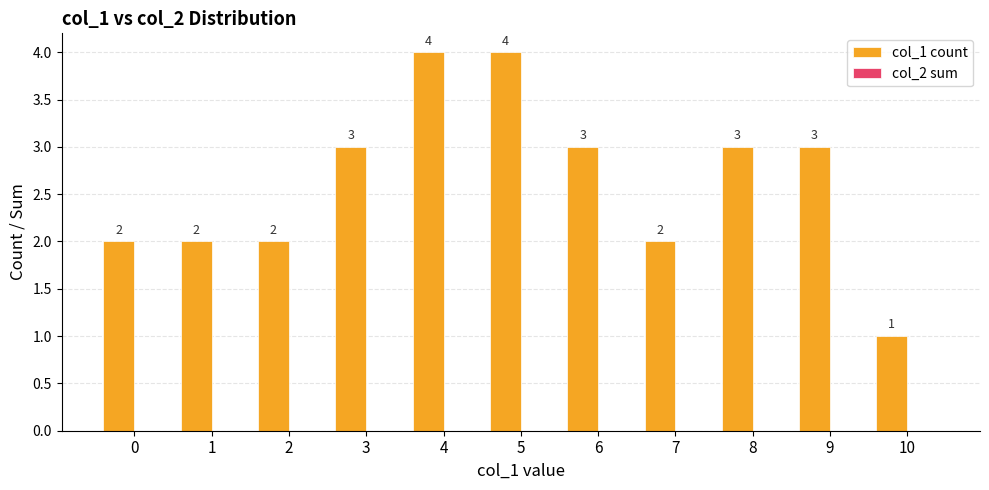

What is the sum of all values?

29